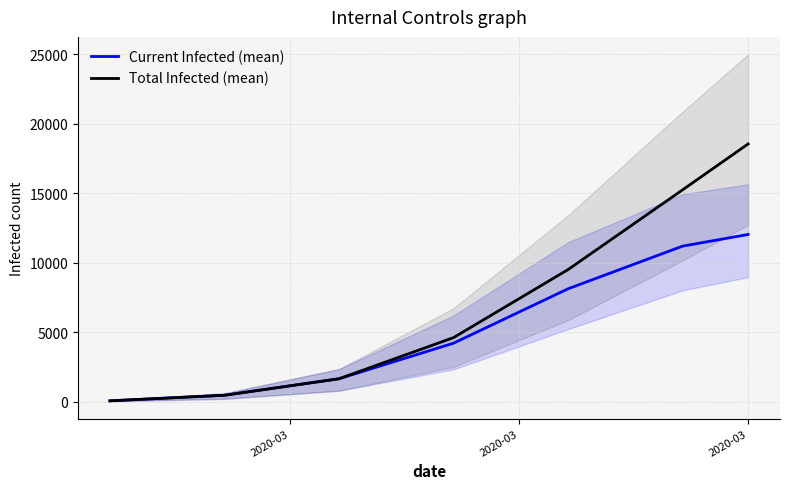

What is the maximum value for Total Infected (mean)?

18548